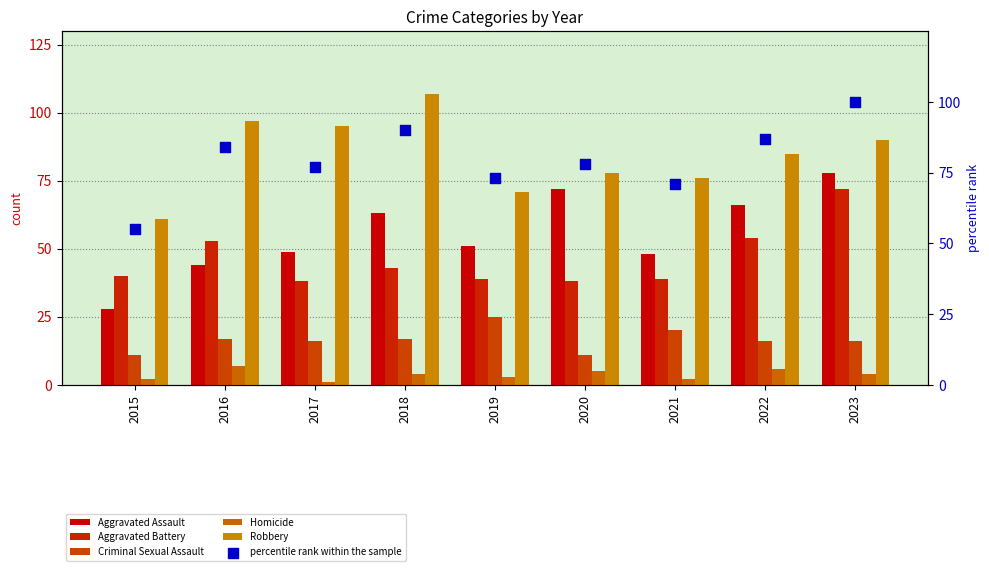

At which category is the sum across all series the highest?

2023